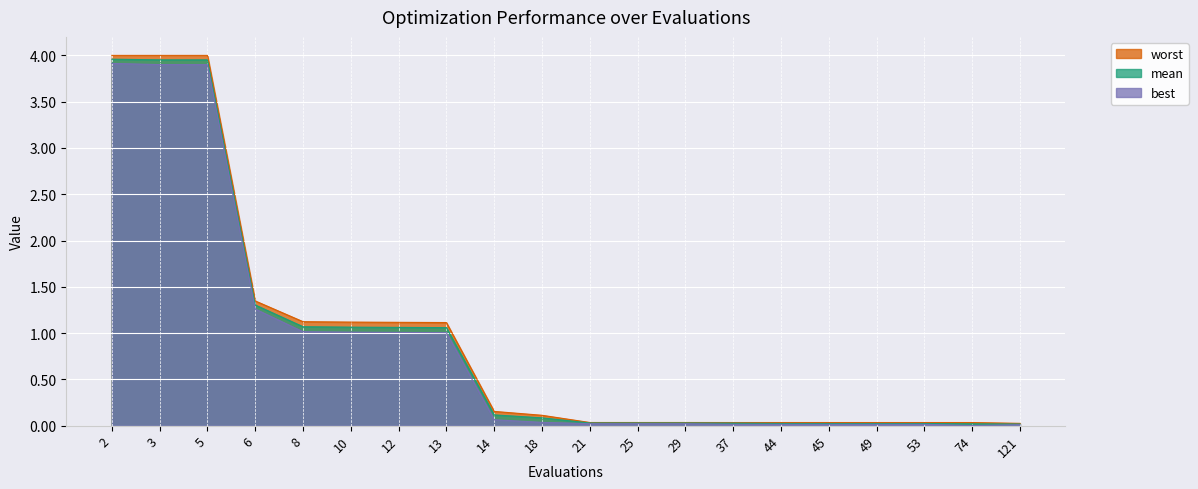

Reading right to left, transcribe all the data shown in this chart.

mean: 0.0	0.0	0.0	0.0	0.0	0.0	0.0	0.0	0.0	0.0	0.1	0.1	1.1	1.1	1.1	1.1	1.3	4.0	4.0	4.0
best: 0.0	0.0	0.0	0.0	0.0	0.0	0.0	0.0	0.0	0.0	0.0	0.1	1.0	1.0	1.0	1.0	1.3	3.9	3.9	3.9
worst: 0.0	0.0	0.0	0.0	0.0	0.0	0.0	0.0	0.0	0.0	0.1	0.2	1.1	1.1	1.1	1.1	1.3	4.0	4.0	4.0